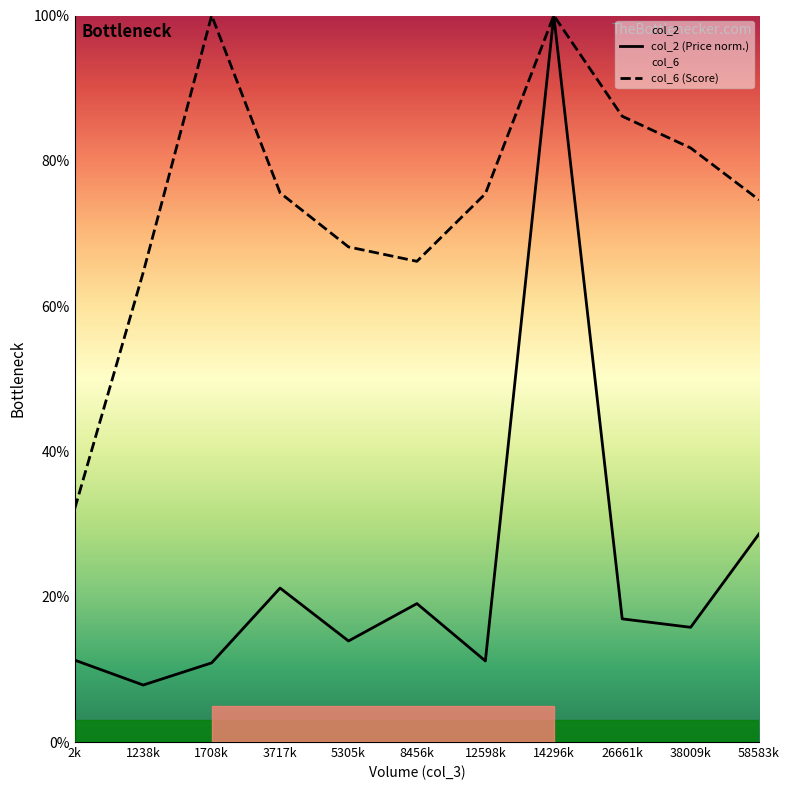

What is the minimum value shown in the chart?

0.1